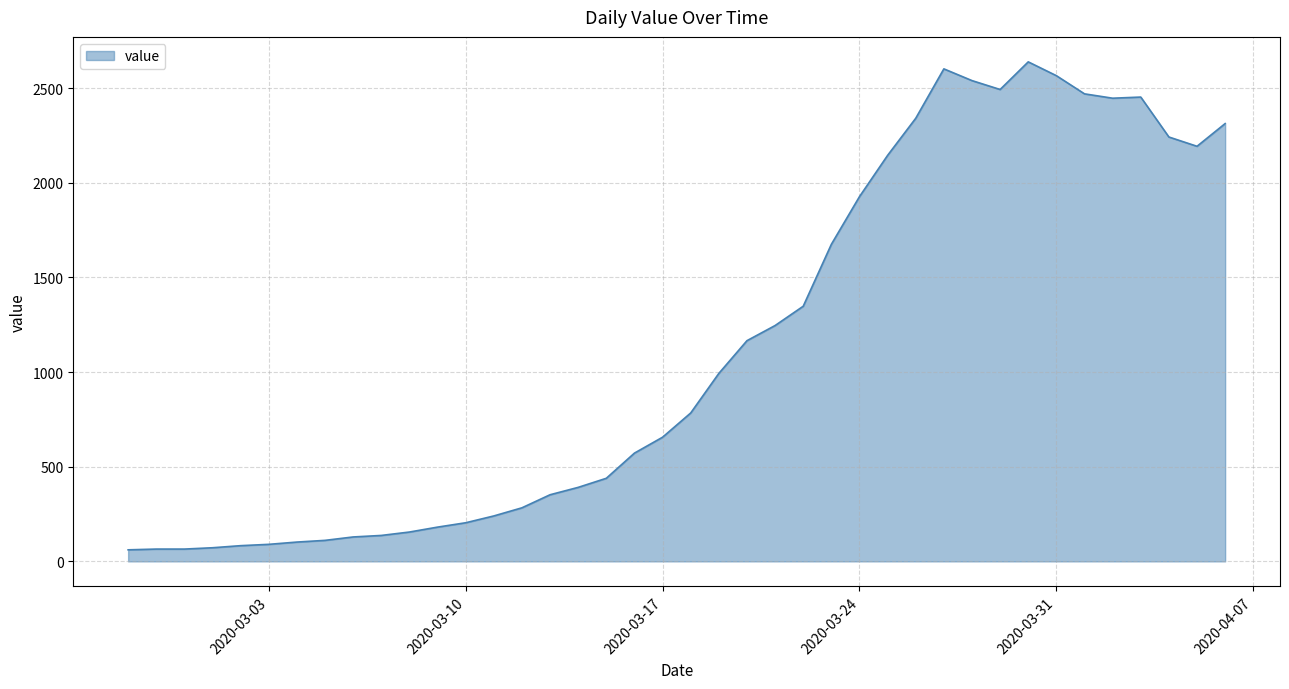

What is the minimum value shown in the chart?

61